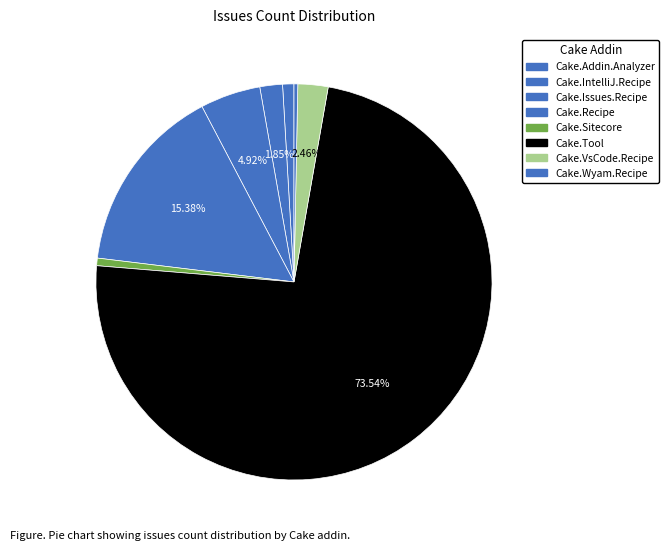

Count the number of slices in the pie.

8